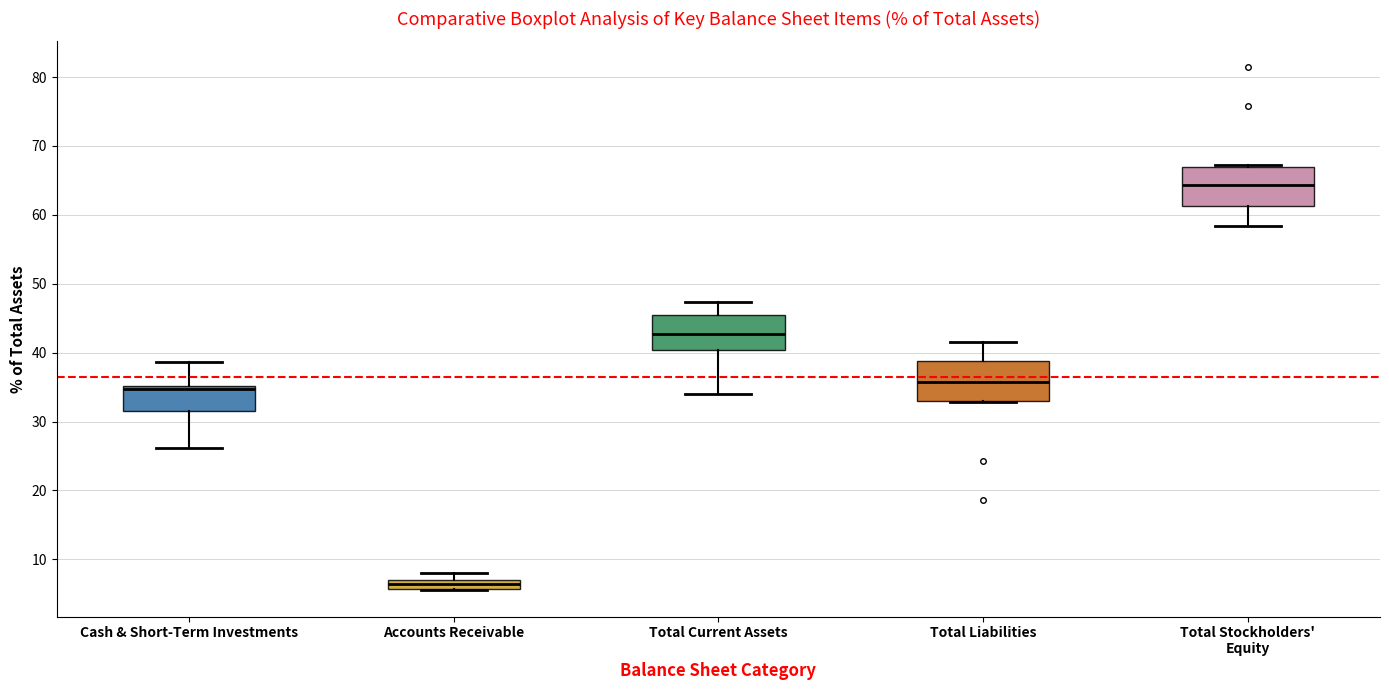

Which box's median line is the highest?

Total Stockholders' Equity